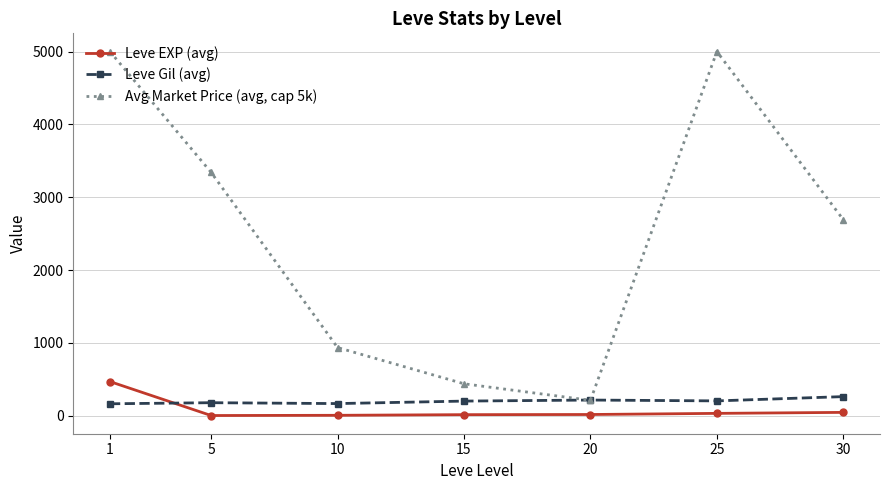

What is the greatest value displayed?

5000.0